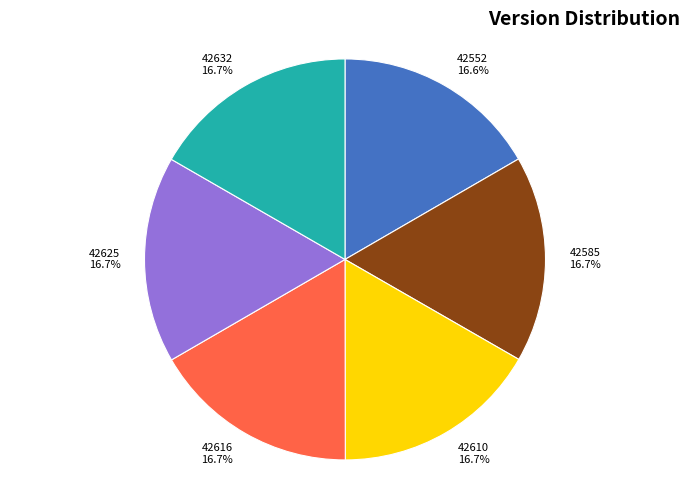

Count the number of slices in the pie.

6